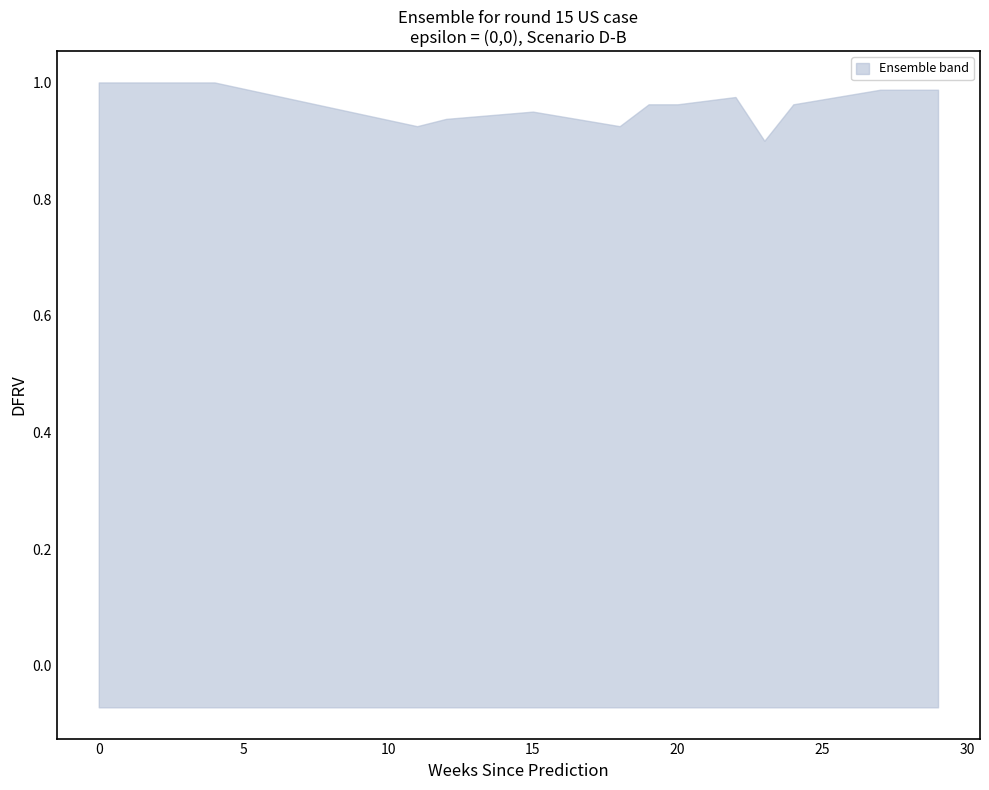

True or false: the data shows 0.5 at 25.

False